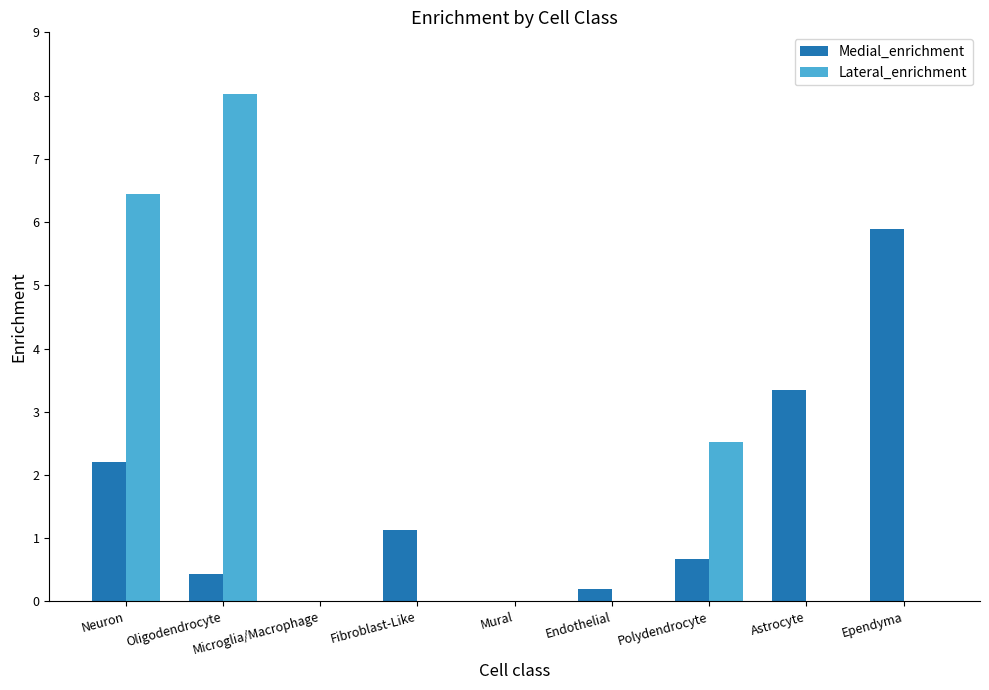

What is the sum of all Medial_enrichment values?

13.9